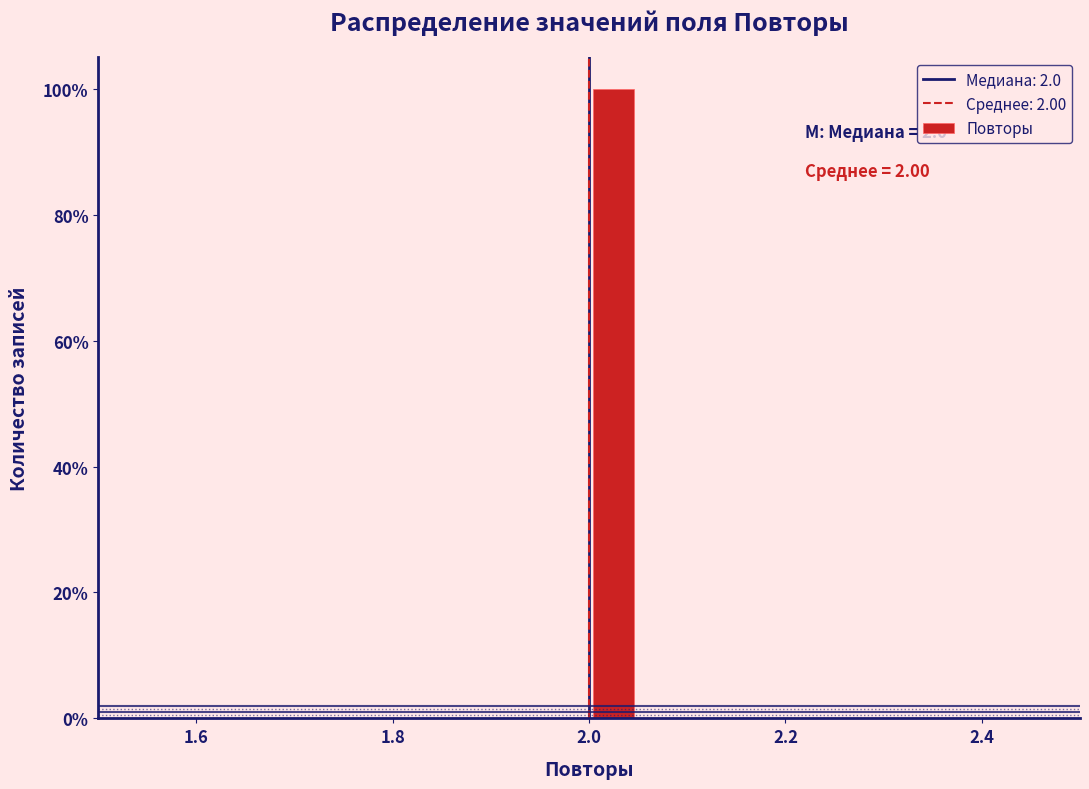

Read against the x-axis, roughly where is the centre of the tallest bar?

2.02